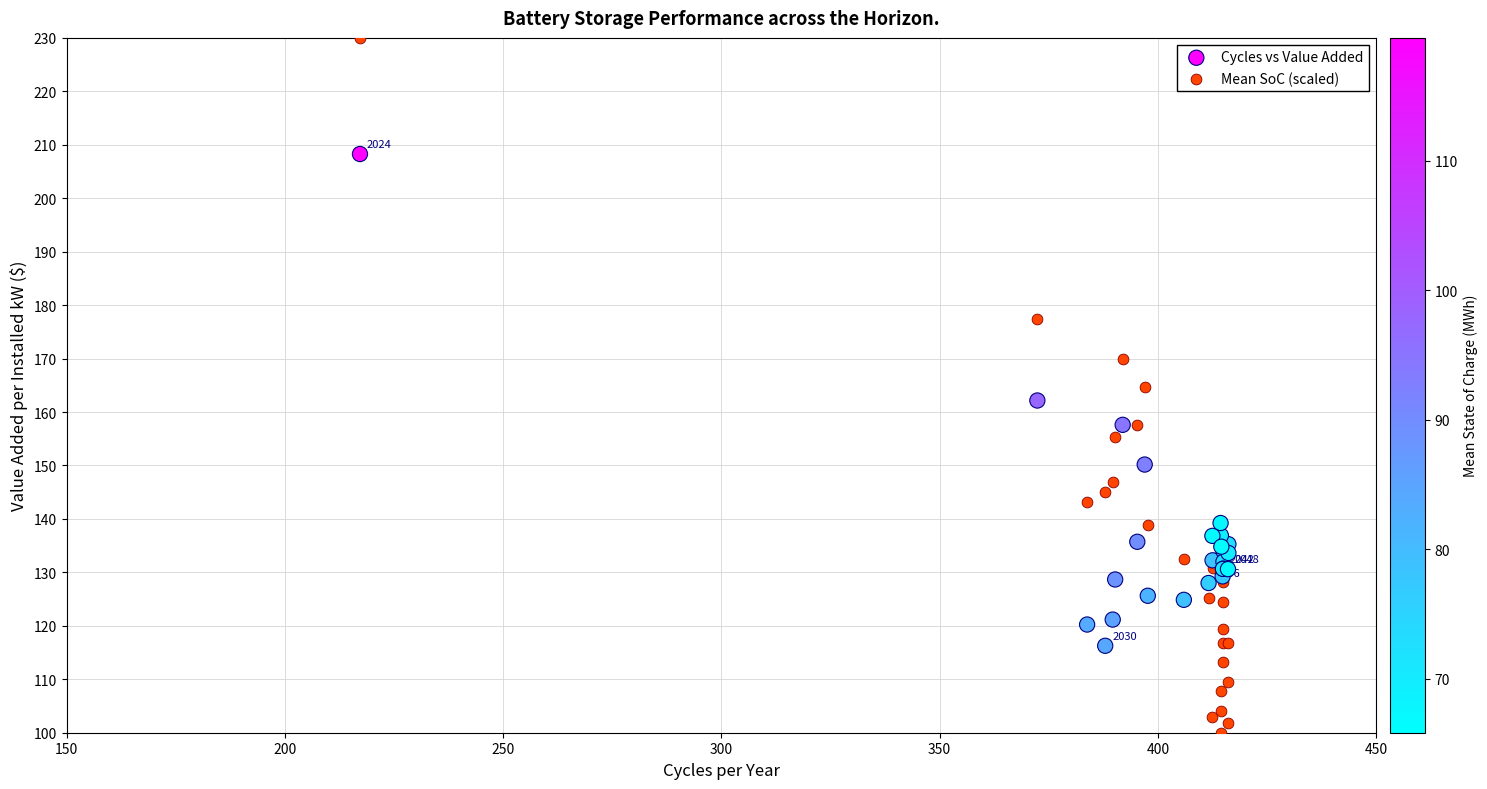

Which series has the largest Y range (max minus min)?

Mean SoC (scaled)